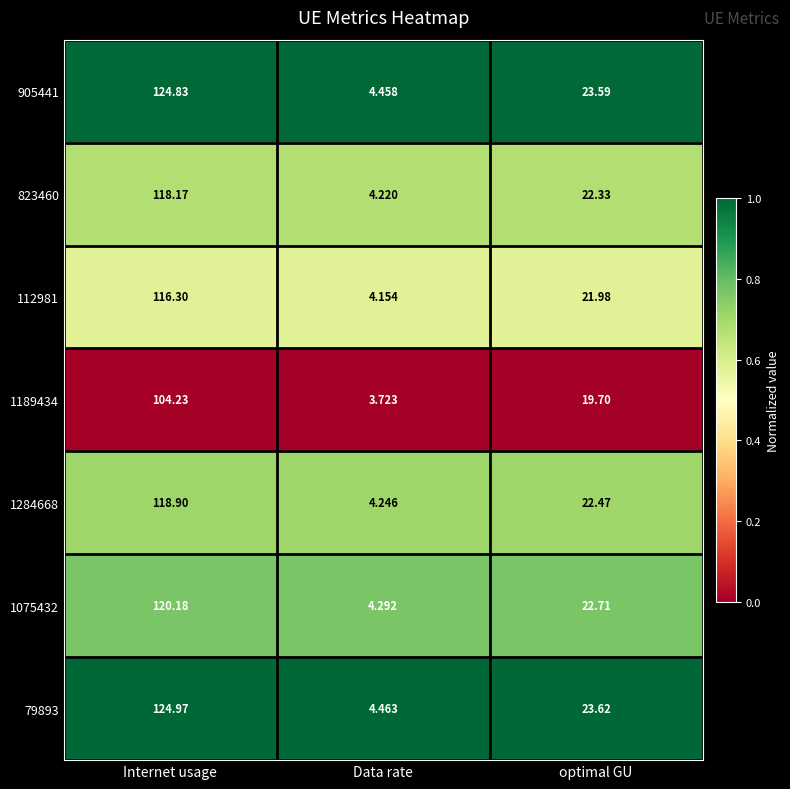

At which category is the sum across all series the highest?

Internet usage